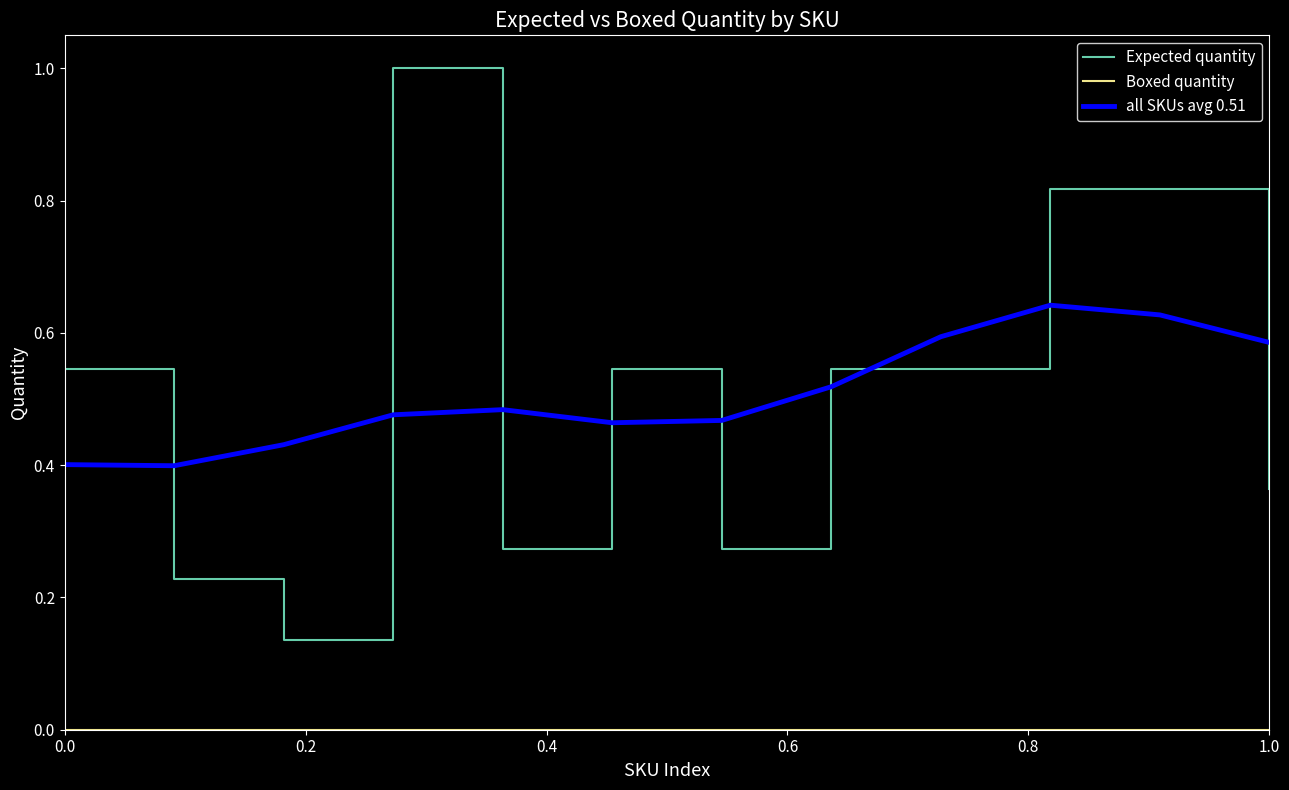

After their last crossing, which series has the higher values: all SKUs avg 0.51 or Expected quantity?

all SKUs avg 0.51